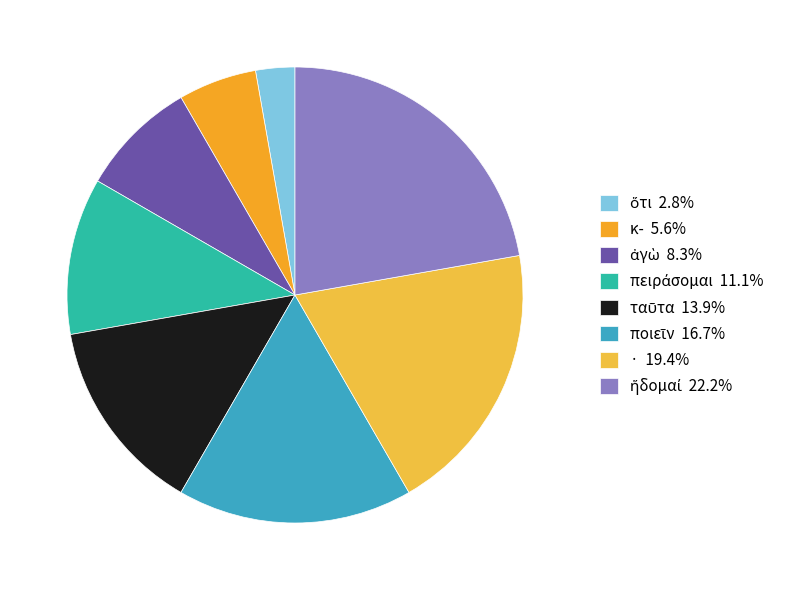

Count the number of slices in the pie.

8